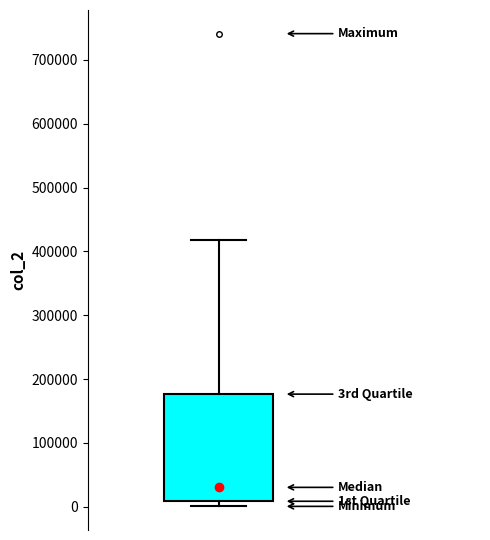

Where does the median line of the box sit on the y-axis? The values are not printed on the chart, so give them approximately, as read against the axis.

30000